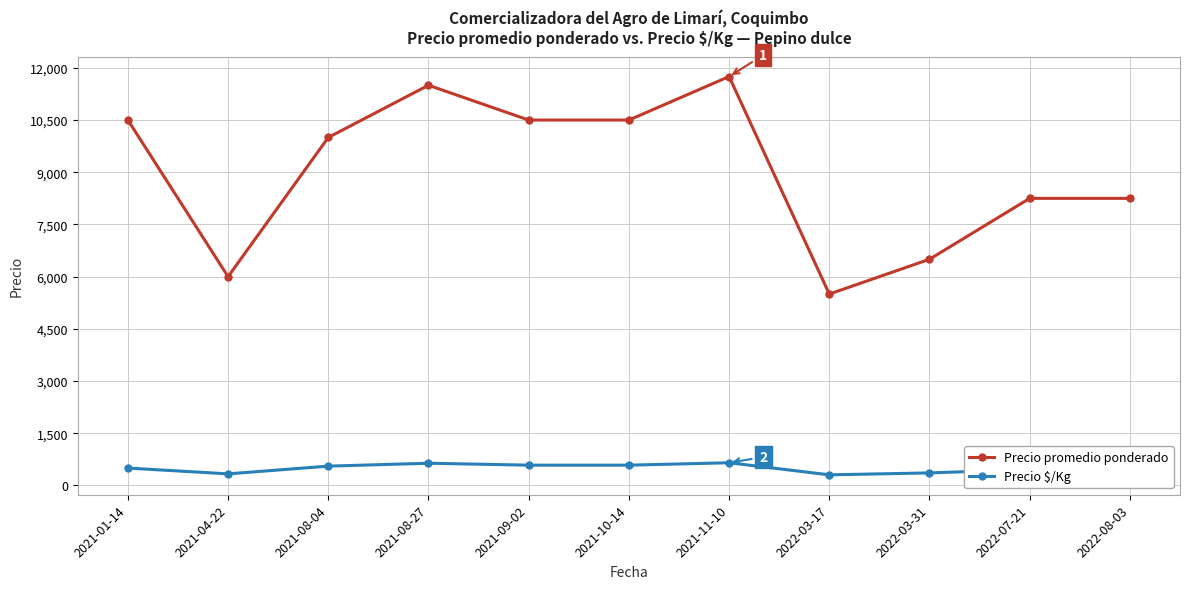

Which series changed the most between 2021-01-14 and 2022-03-17?

Precio promedio ponderado